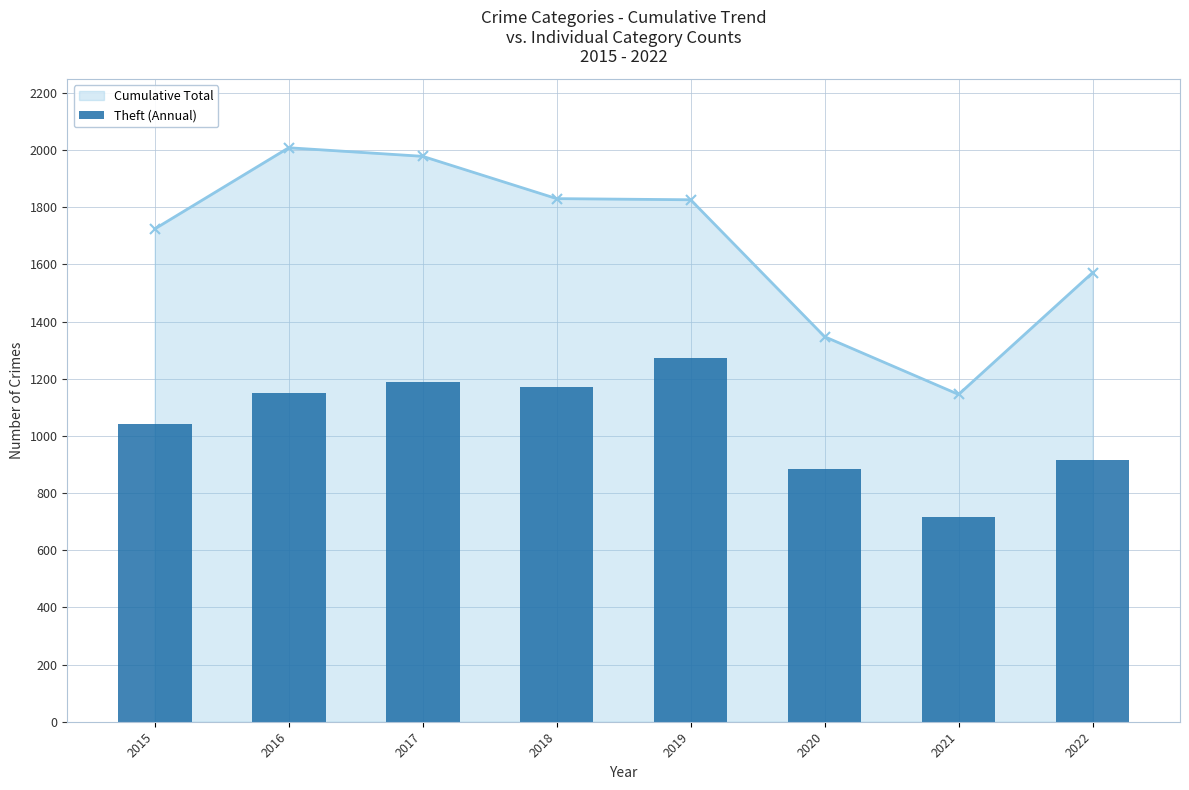

What is the difference between the values at 2021 and 2019?

556